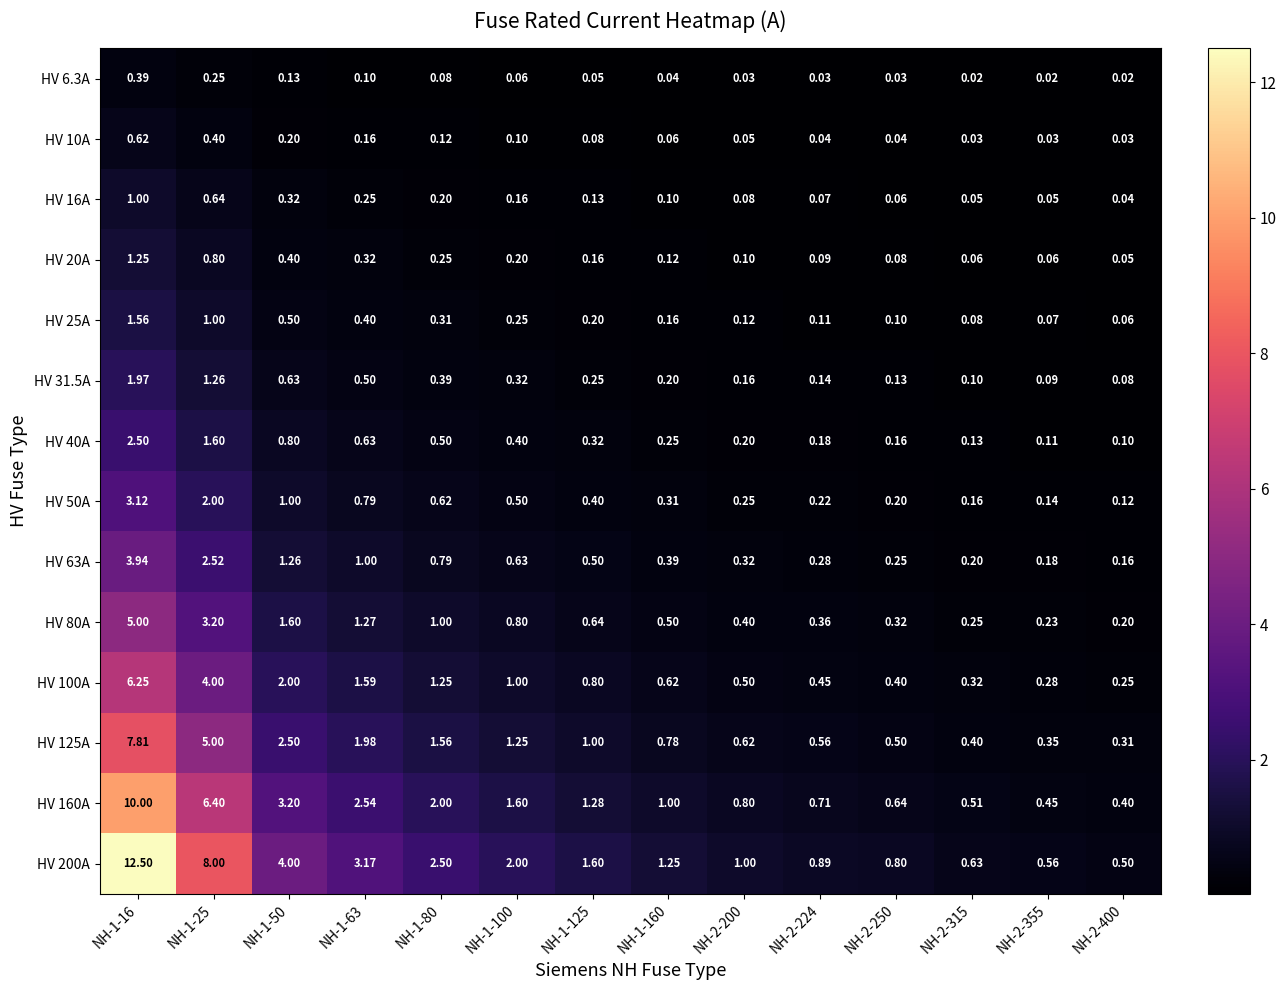

Is the value of HV 200A at NH-1-63 greater than the value of HV 100A at NH-2-200?

Yes